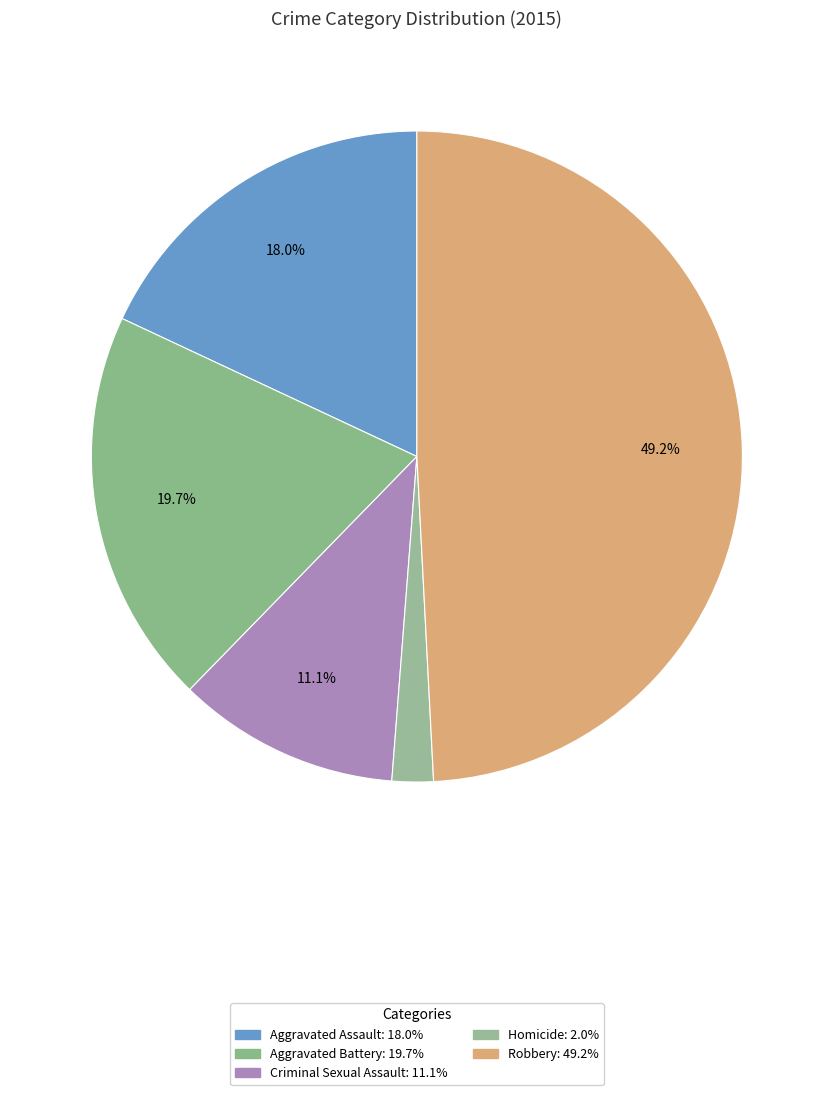

Does Criminal Sexual Assault represent more than half of the total?

No